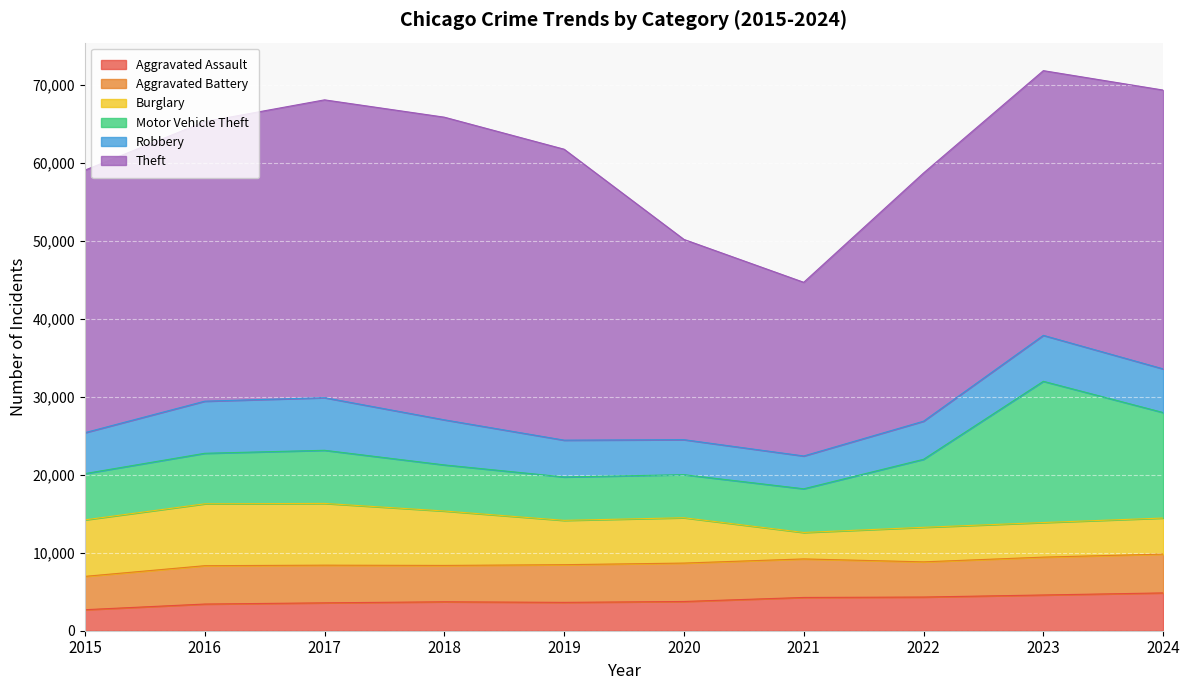

What is the average value of the Robbery series?

5426